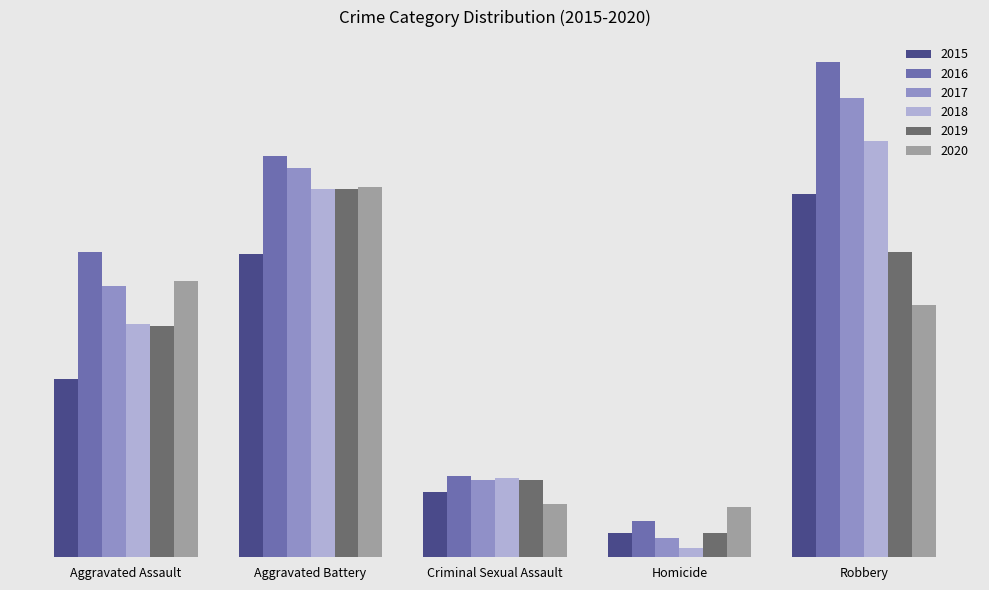

Which series has the largest total across all categories?

2016